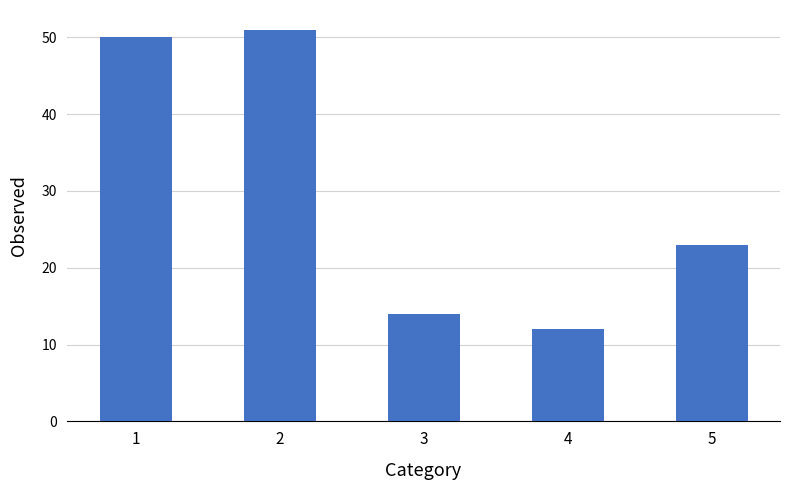

Is it true that the value at 2 is 28?

False